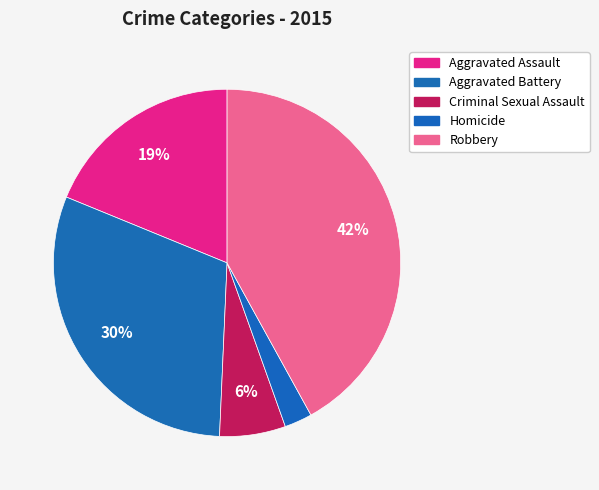

Which category has the smallest portion of the pie?

Homicide